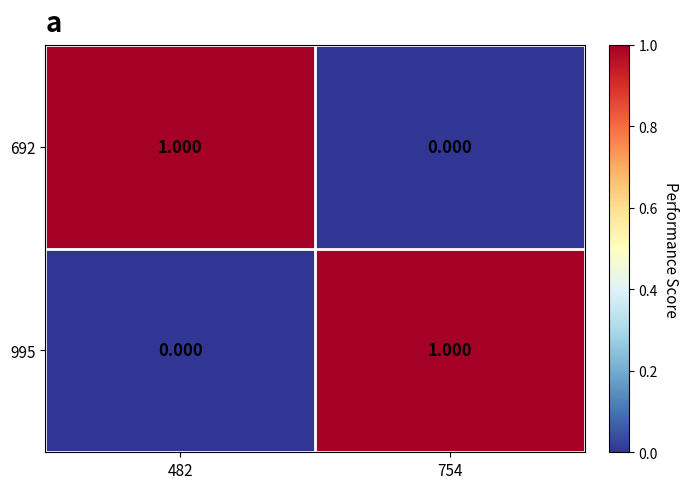

Is the value of 995 at 754 greater than the value of 692 at 754?

Yes